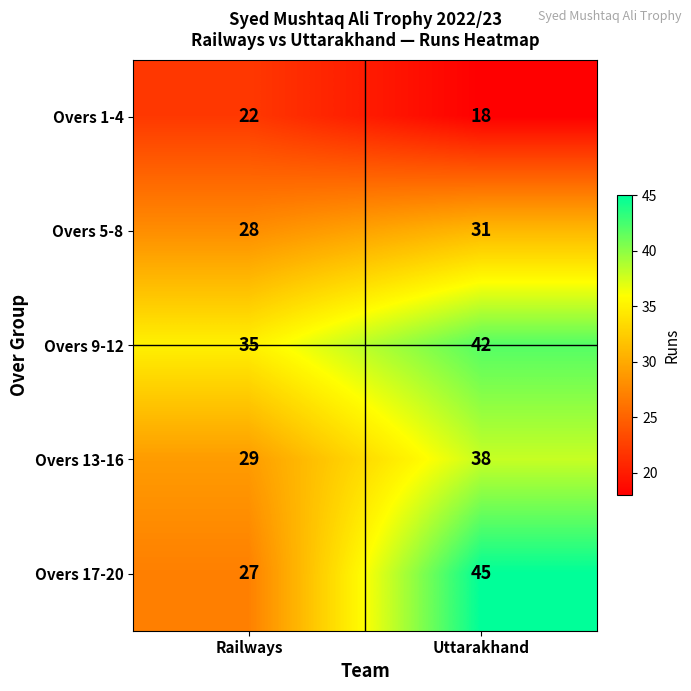

What is the sum of all Overs 17-20 values?

72